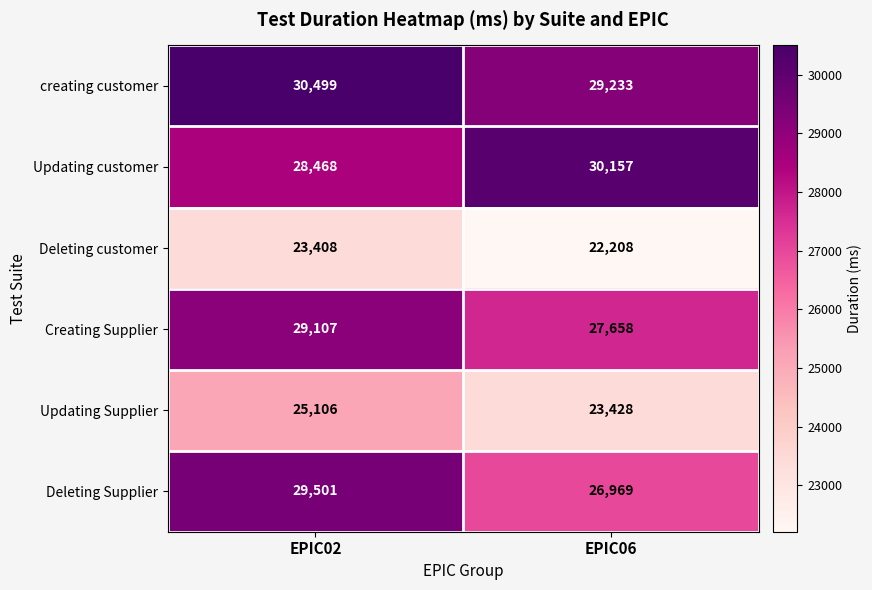

What is the greatest value displayed?

30499